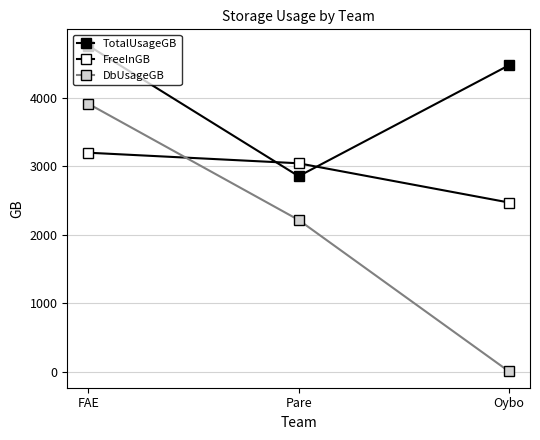

Where does the DbUsageGB series first go above 2213?

FAE